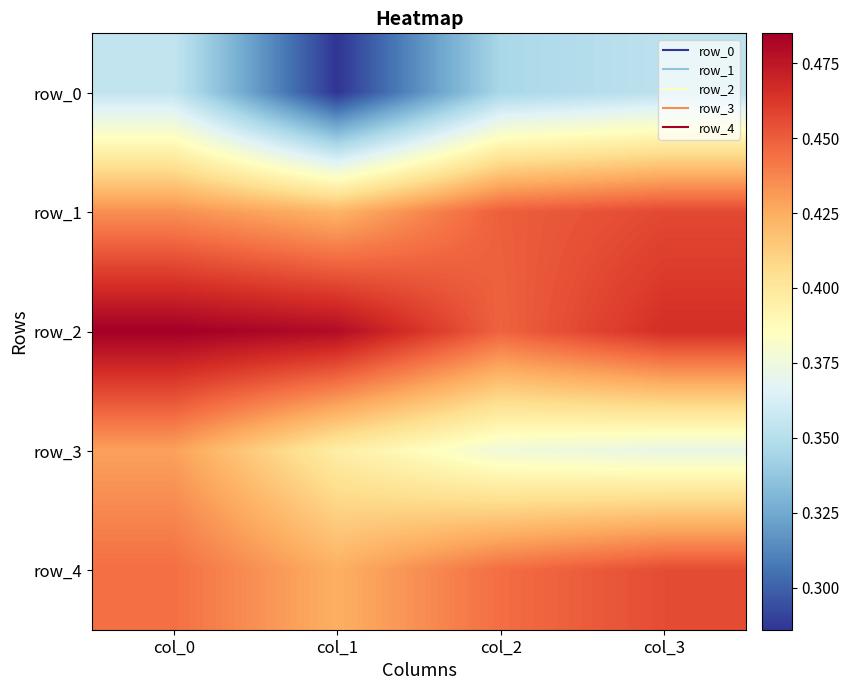

Reading left to right, transcribe all the data shown in this chart.

row_0: col_0=0.4	col_1=0.3	col_2=0.3	col_3=0.4
row_1: col_0=0.4	col_1=0.4	col_2=0.4	col_3=0.5
row_2: col_0=0.5	col_1=0.5	col_2=0.4	col_3=0.5
row_3: col_0=0.4	col_1=0.4	col_2=0.4	col_3=0.4
row_4: col_0=0.4	col_1=0.4	col_2=0.4	col_3=0.5